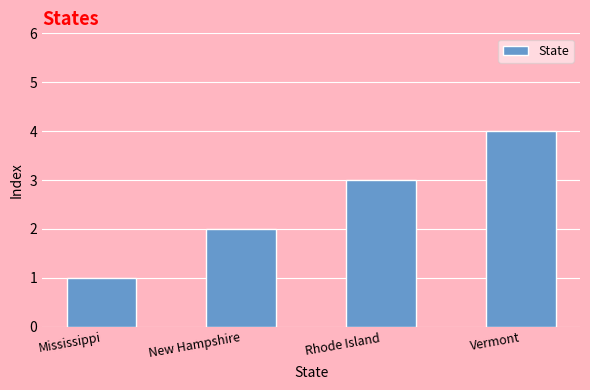

What is the difference between the second highest and minimum values?

2